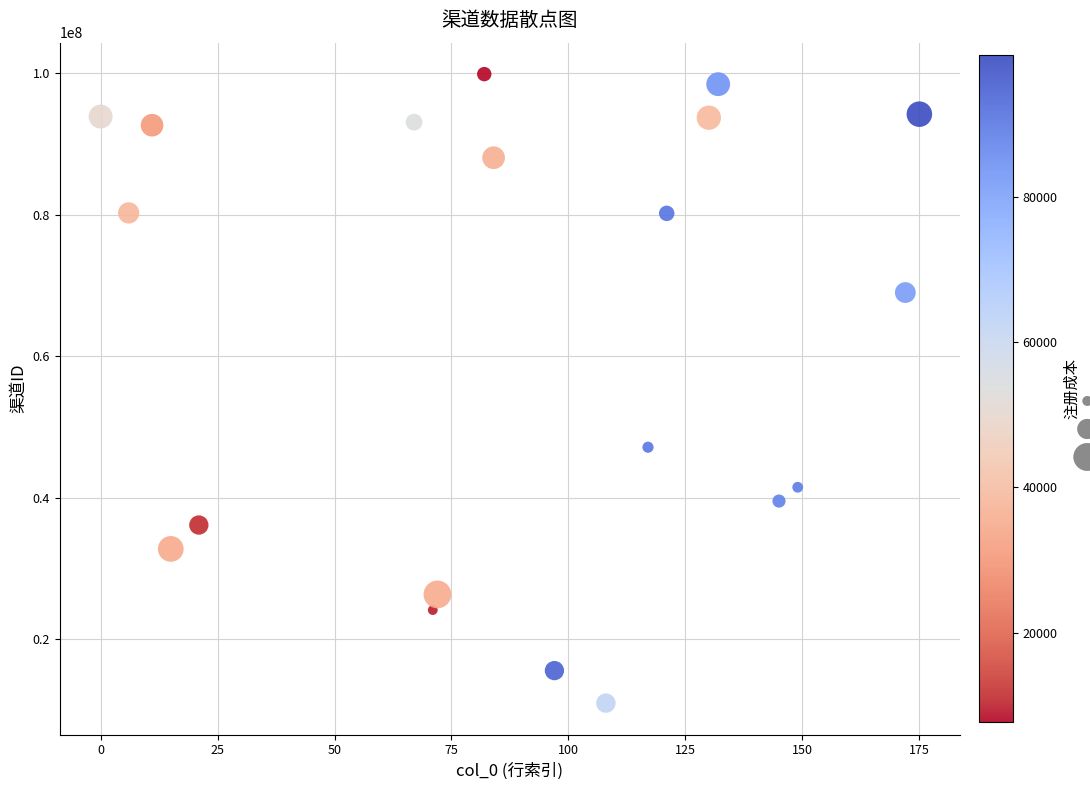

What Y value in the scatter plot is closest to 55423335?

47143296